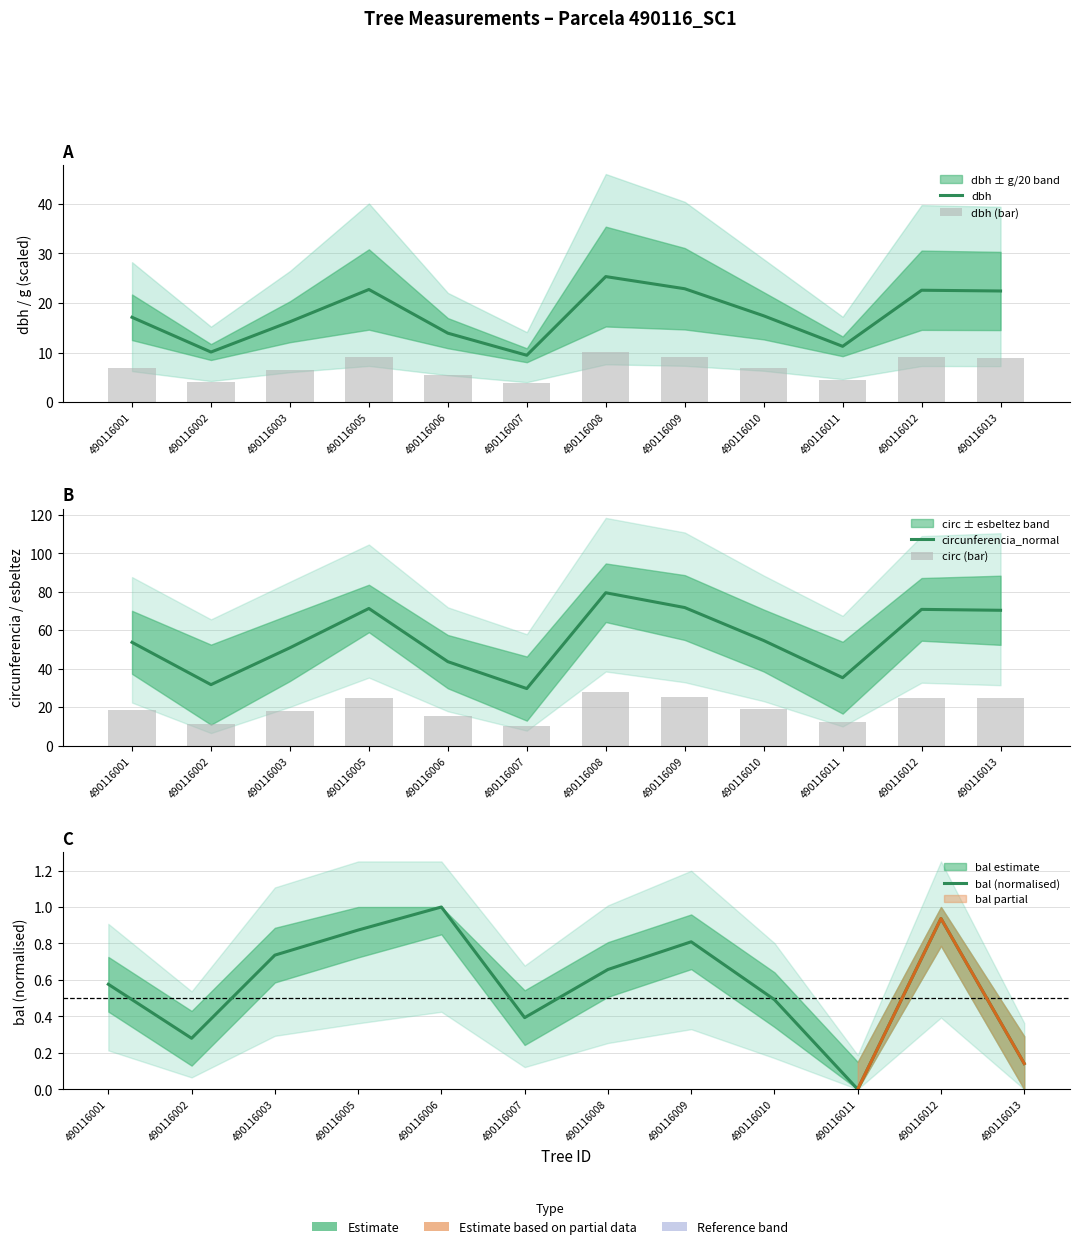

At which category is the sum across all series the highest?

490116008